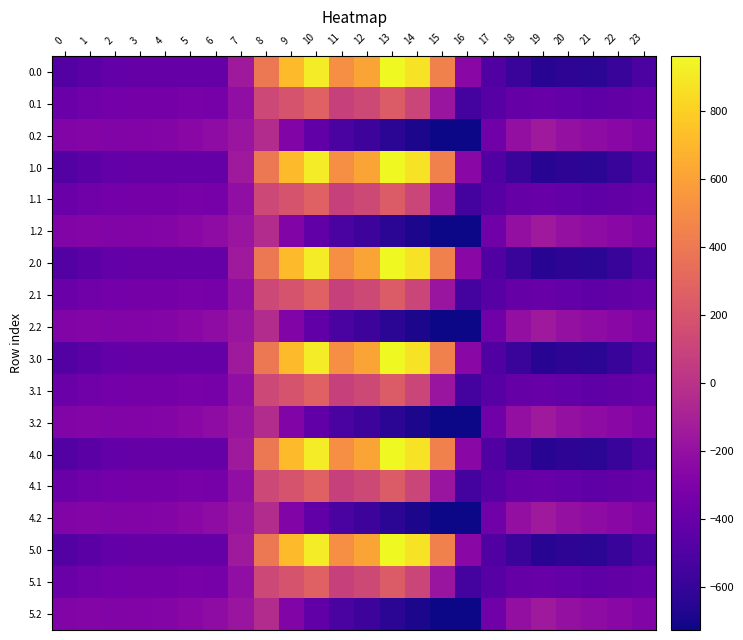

Which has a higher value, 11 or 6?

11